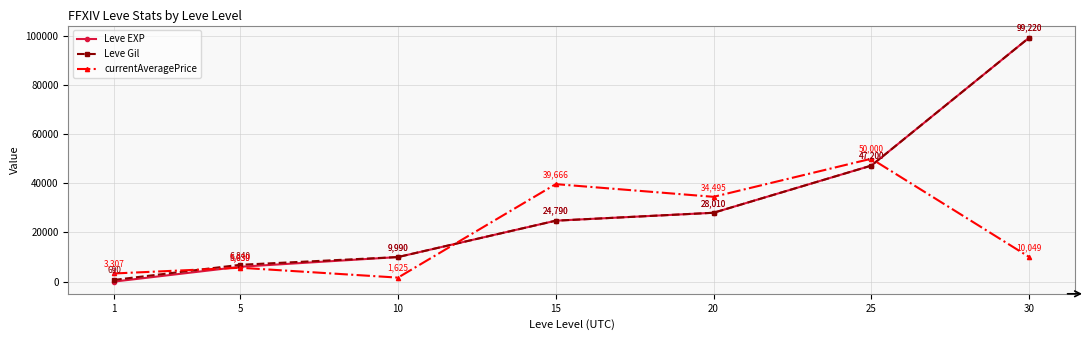

Which label corresponds to the largest value in the chart?

30